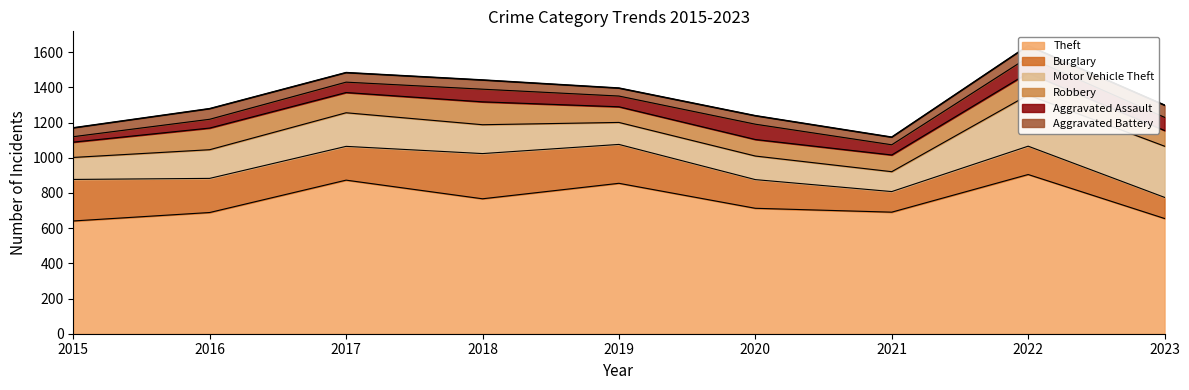

What is the difference between the maximum and second lowest values in the Motor Vehicle Theft series?

166